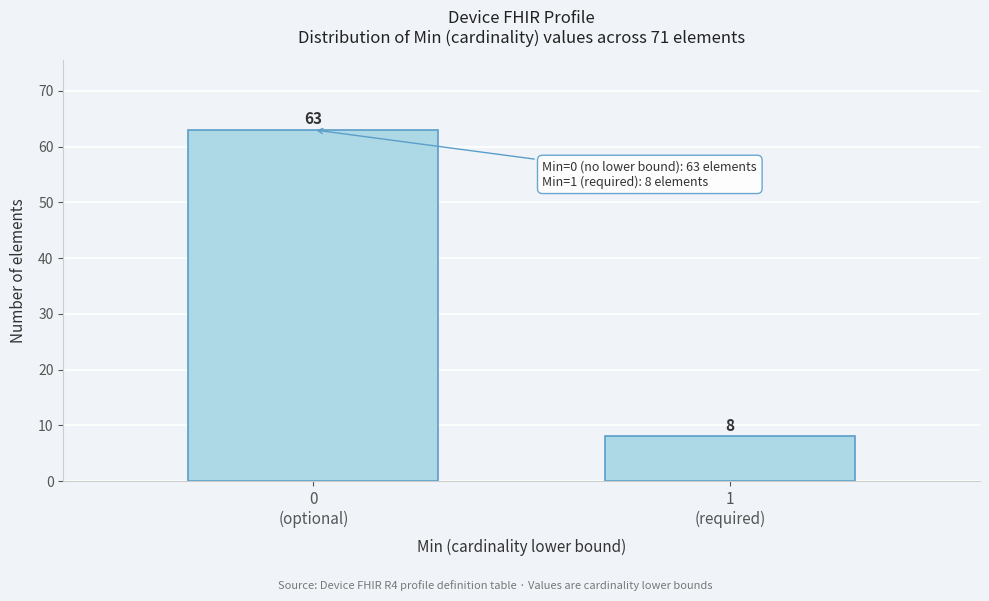

Reading left to right, list all the values displayed in this chart.

63	8